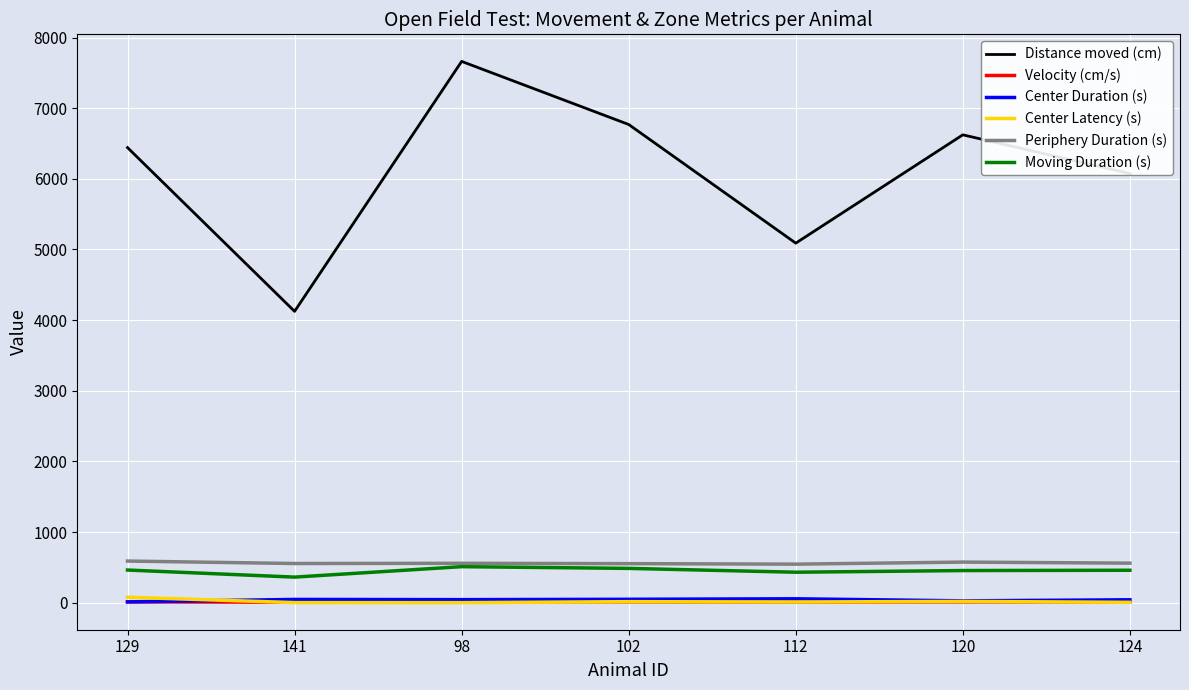

True or false: Velocity (cm/s) and Distance moved (cm) cross at least once.

False